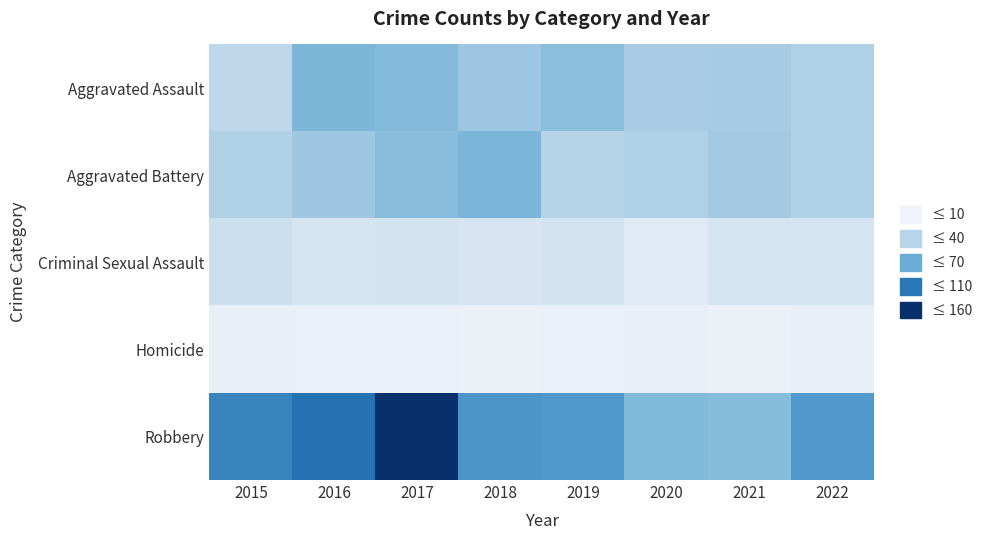

Which series has the largest total across all categories?

Robbery